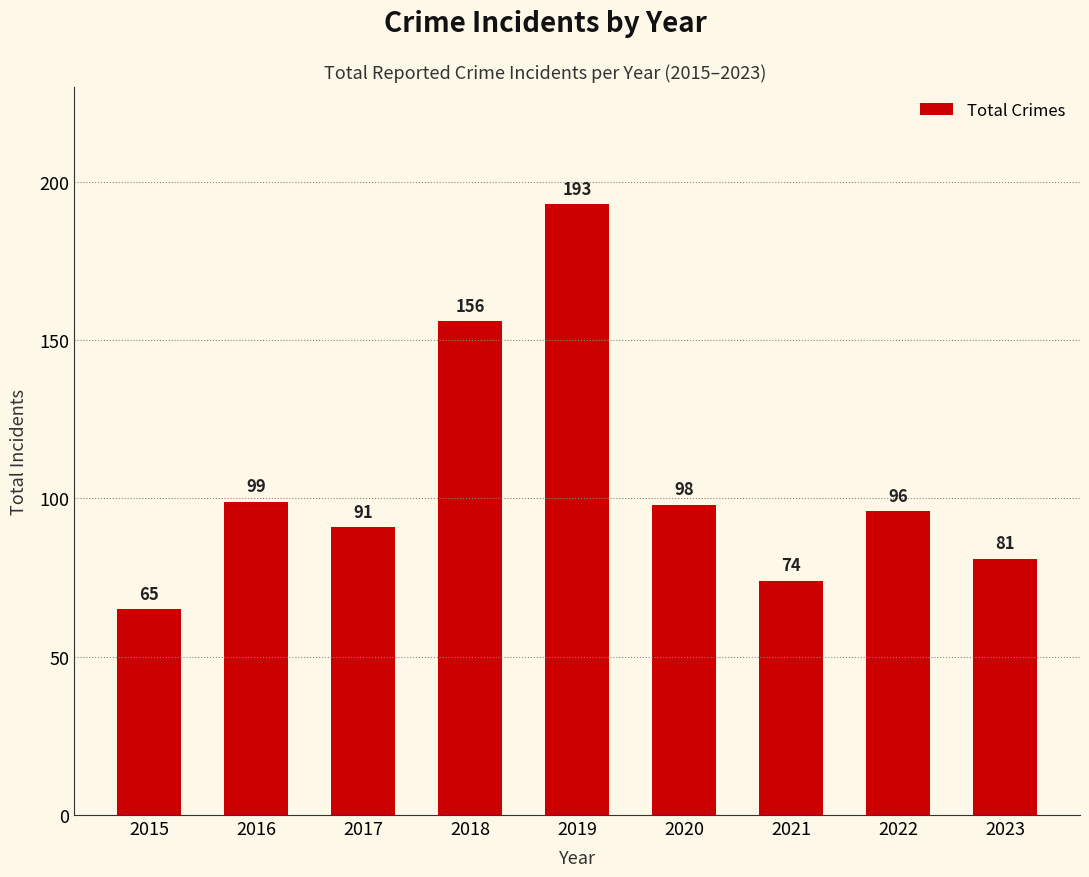

Where is the data nearest to the value 129?

2018